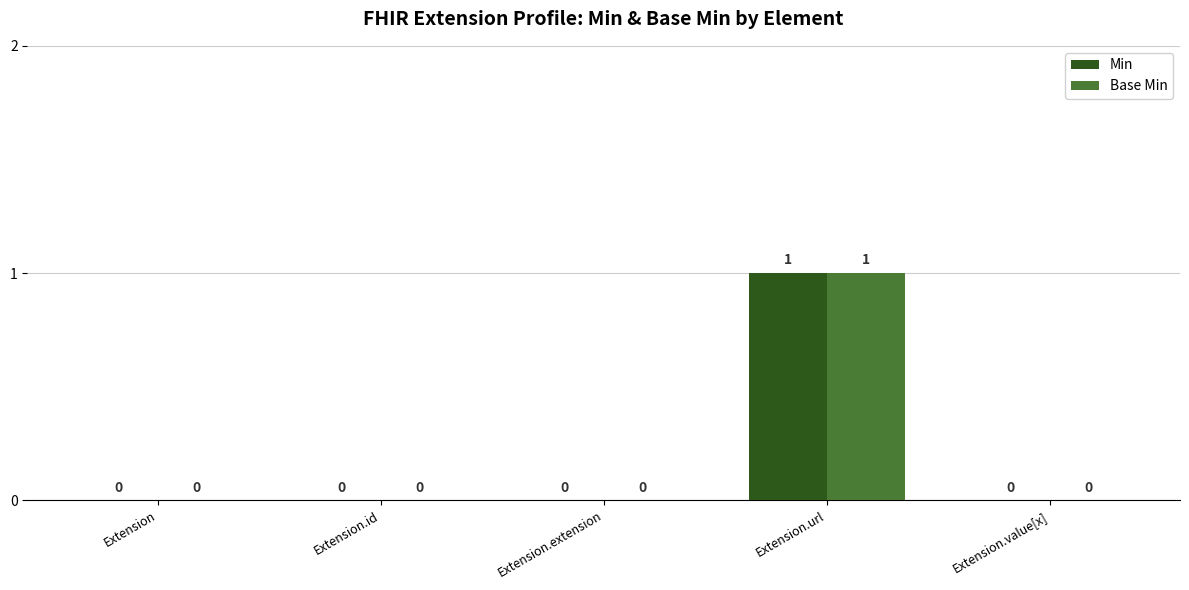

The Min series shows 1 at Extension.extension. True or false?

False